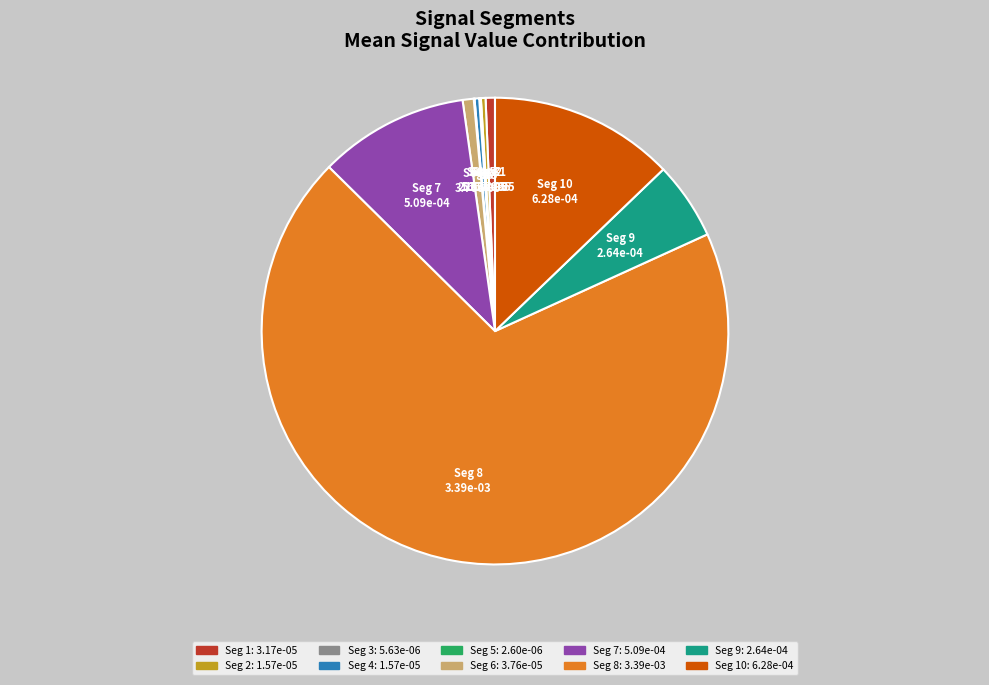

Is the sum of Seg 6 and Seg 7 greater than half?

No